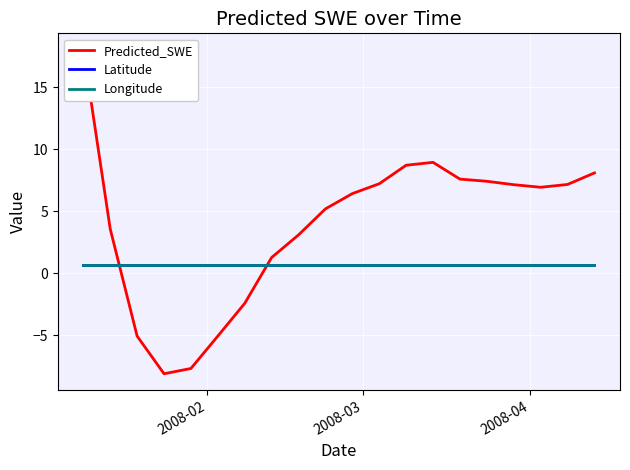

What is the maximum value shown in the chart?

18.1